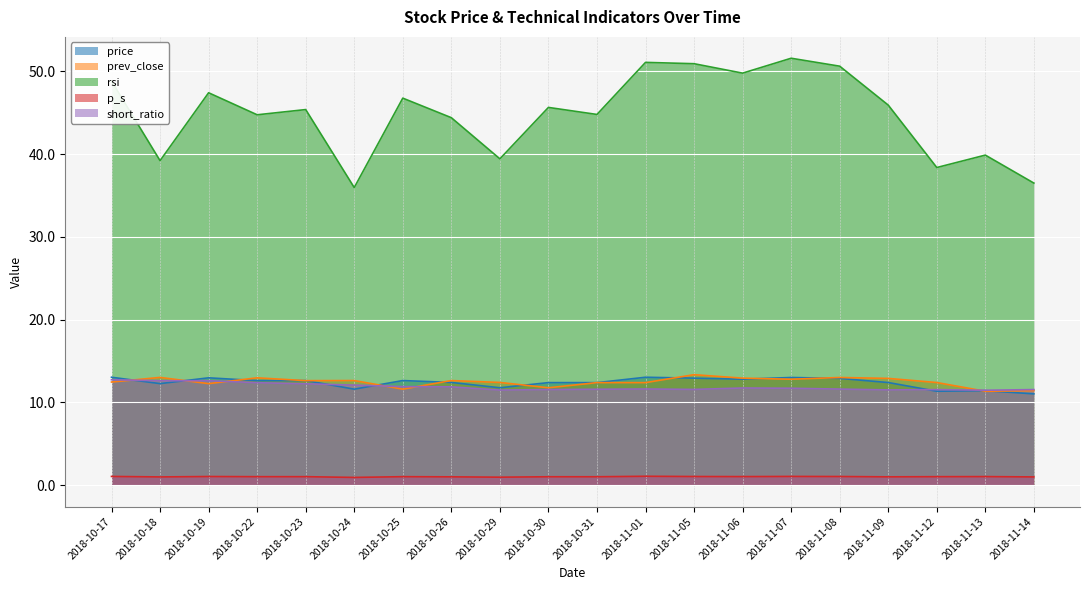

At which category is the sum across all series the highest?

2018-11-07